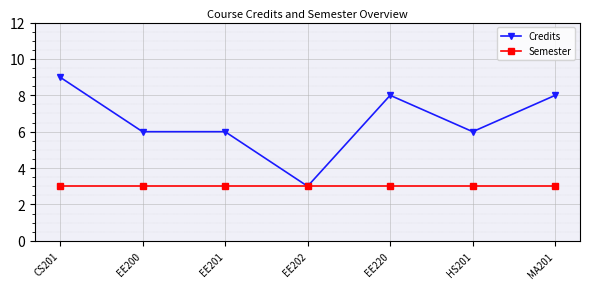

What is the difference between the maximum and minimum values in the Credits series?

6